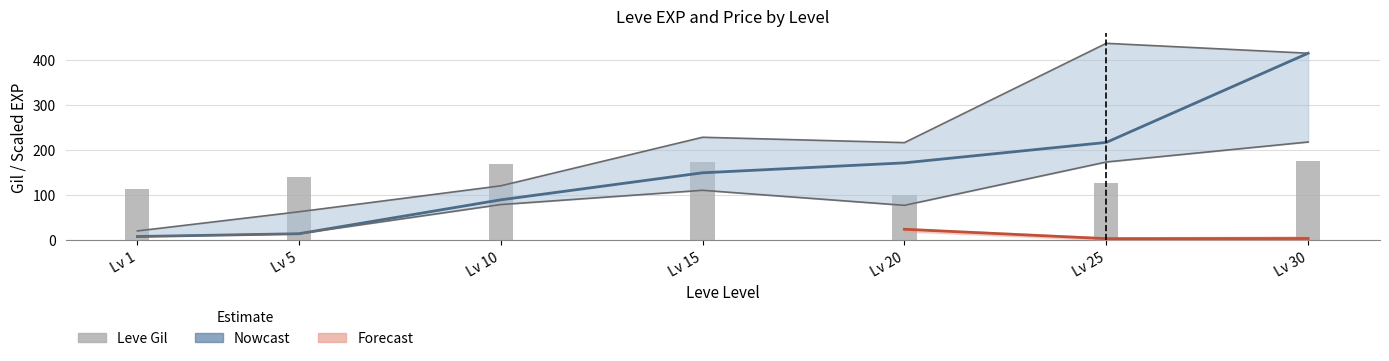

The Nowcast (mean EXP) series shows 414.1 at Lv 30. True or false?

True